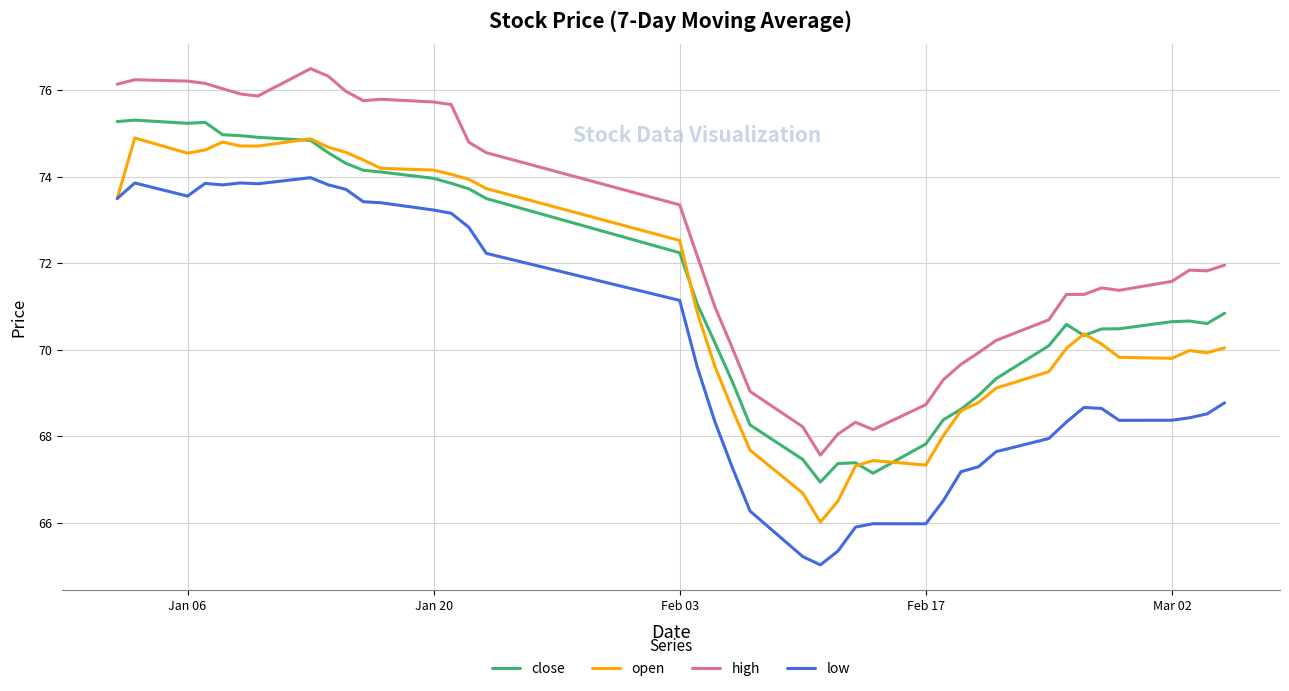

Which series has the largest total across all categories?

high